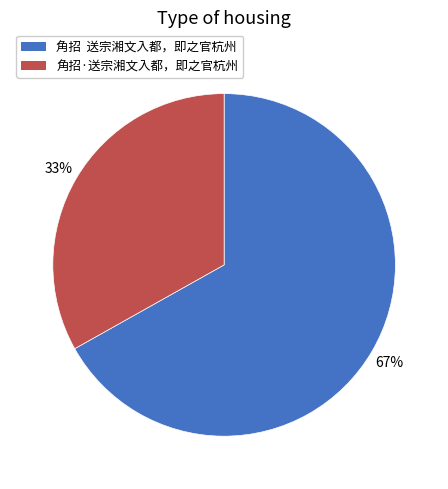

Is the sum of 角招 送宗湘文入都，即之官杭州 and 角招·送宗湘文入都，即之官杭州 greater than half?

Yes